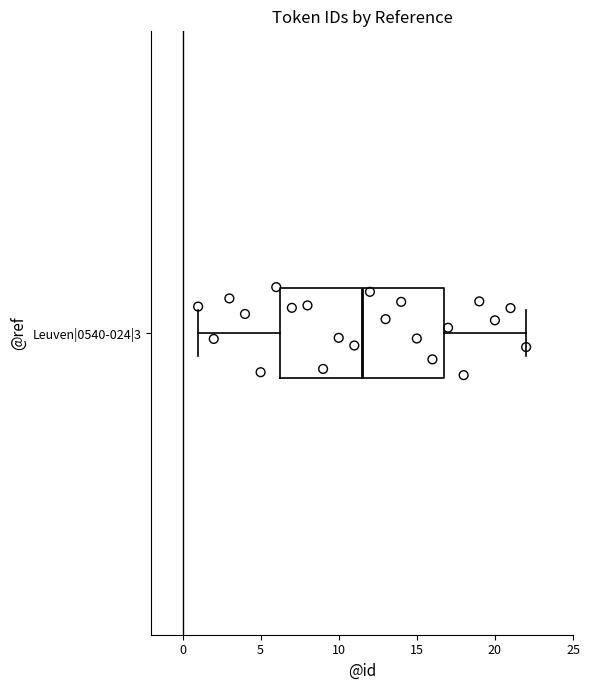

Transcribe this box plot: give where the median line is, the range the box spans, and where the two whiskers end, as read against the x-axis. The values are not printed on the chart, so give them approximately, as read against the axis.

median 11.5, box 6.5 to 17.0, whiskers 1.0 to 22.0